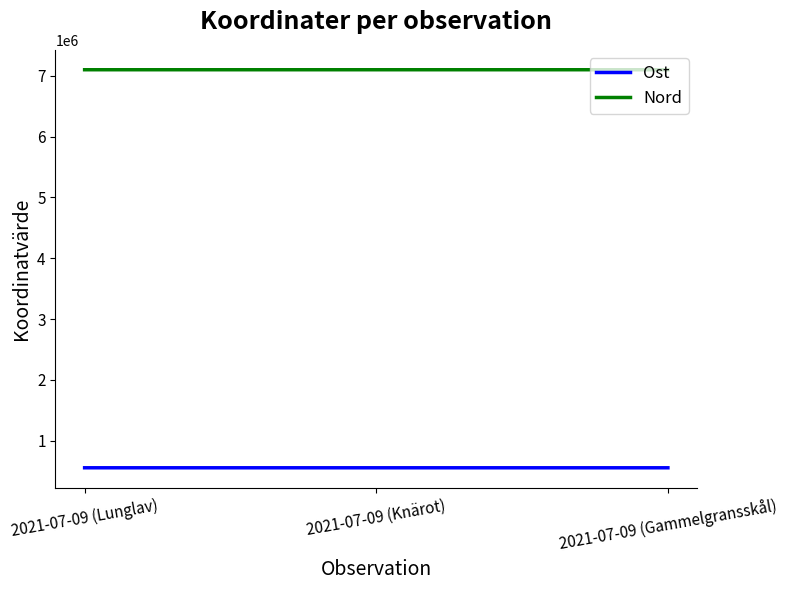

What is the sum of all Ost values?

1666900.9